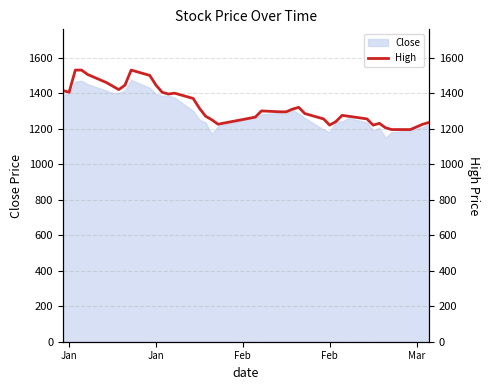

How many values exceed 1300?

19